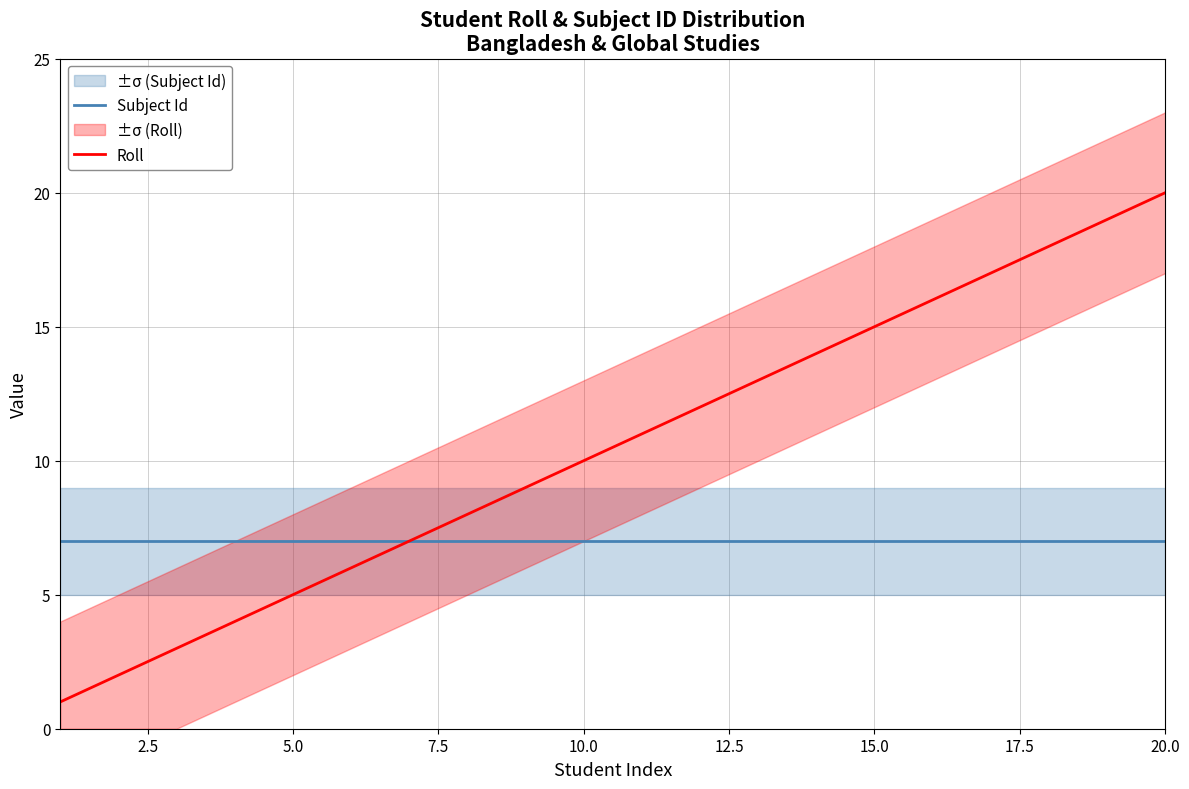

At how many categories does at least one series exceed 8?

12